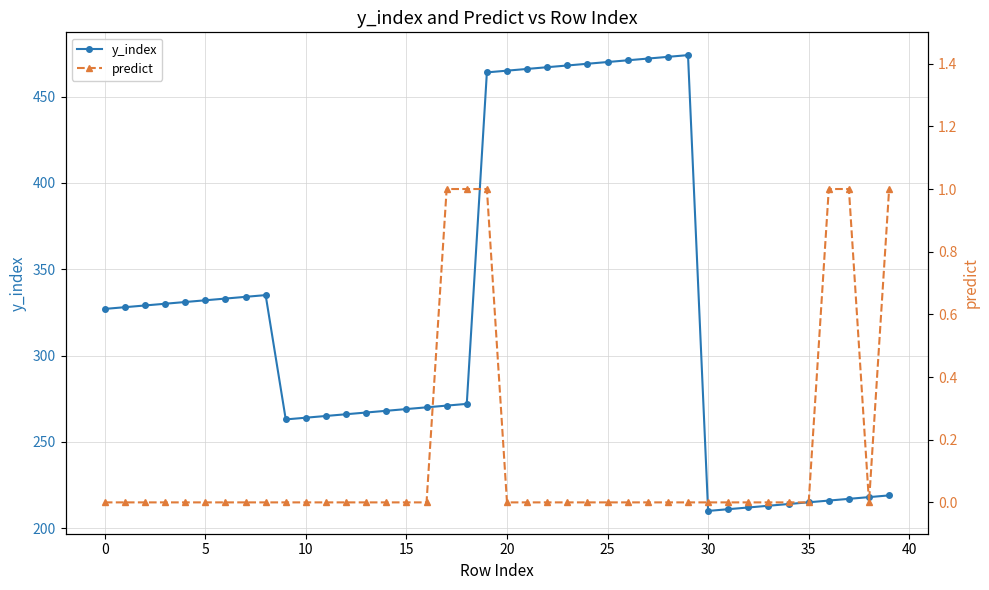

What is the maximum value for y_index?

474